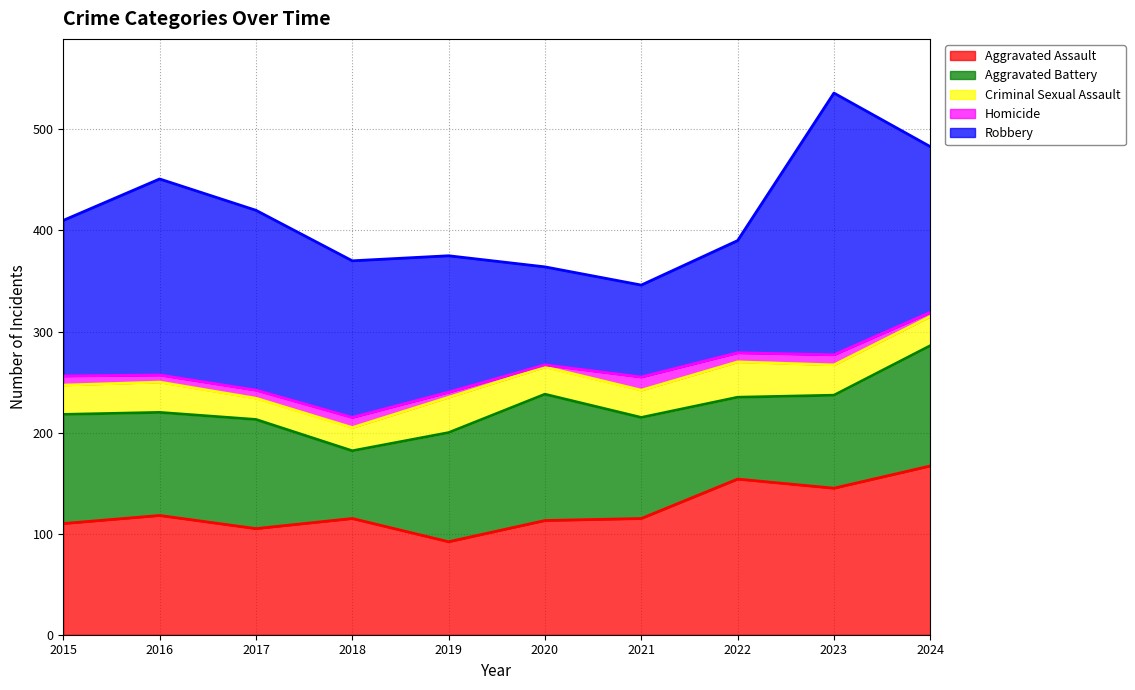

True or false: Aggravated Battery and Homicide cross at least once.

False